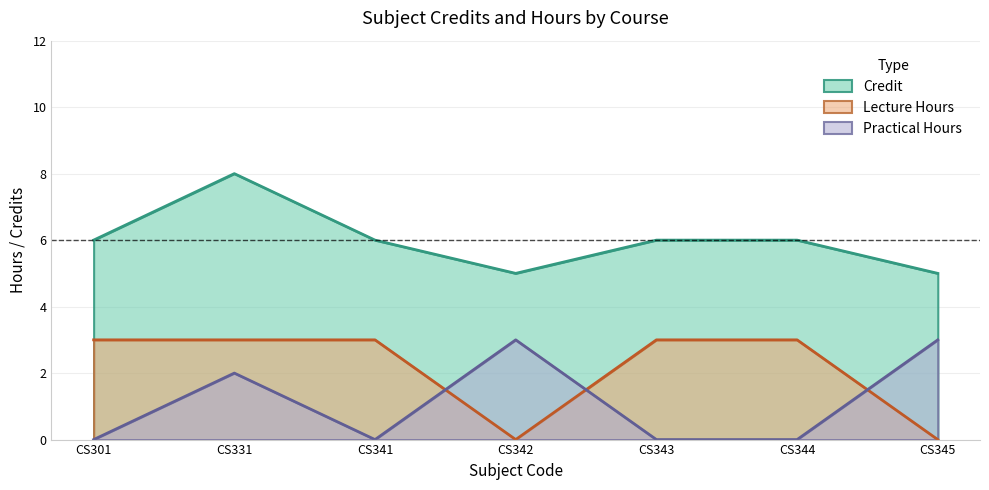

Is the value of Credit at CS342 greater than the value of P_hours at CS341?

Yes